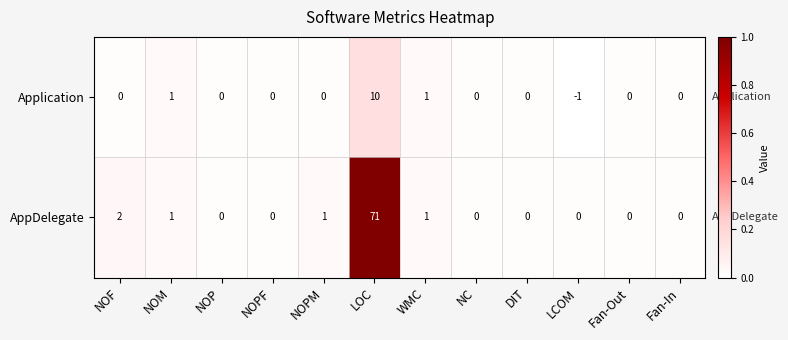

Which series changed the most between NOPM and LOC?

AppDelegate